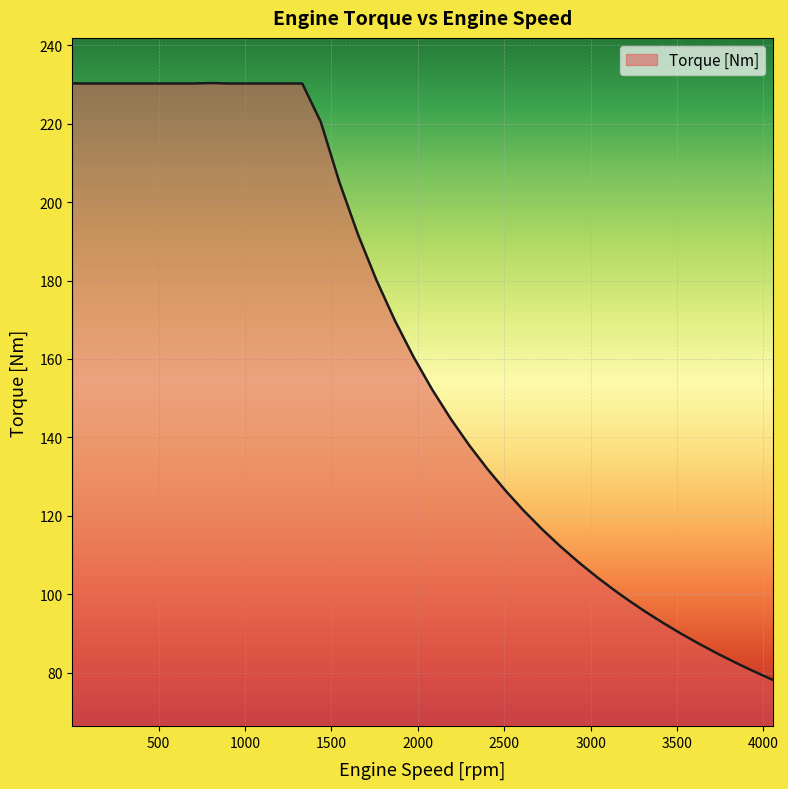

What is the difference between the maximum and second lowest values?

150.0